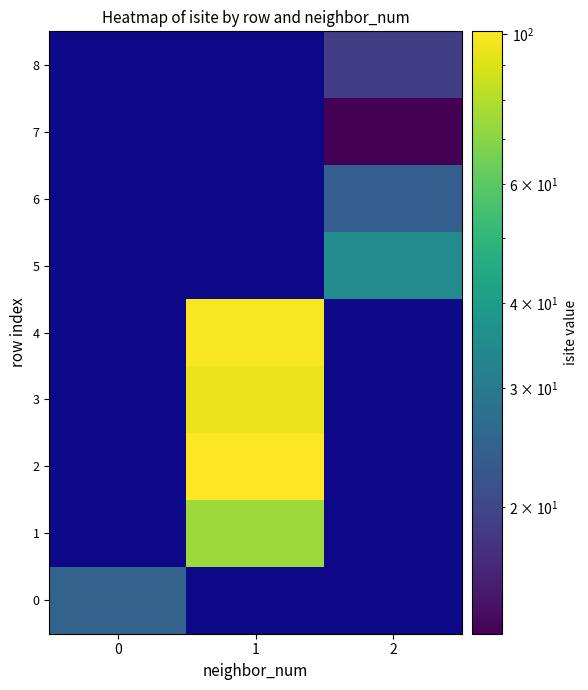

What is the maximum value shown in the chart?

101.0